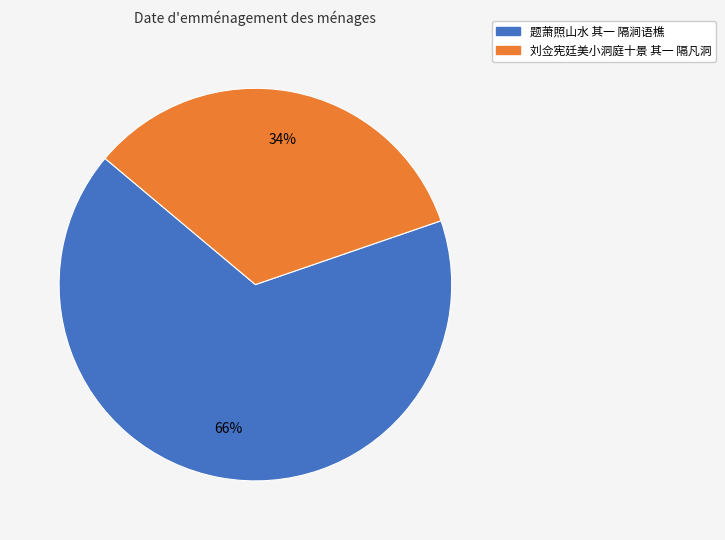

Is there any slice that represents more than half of the pie?

Yes